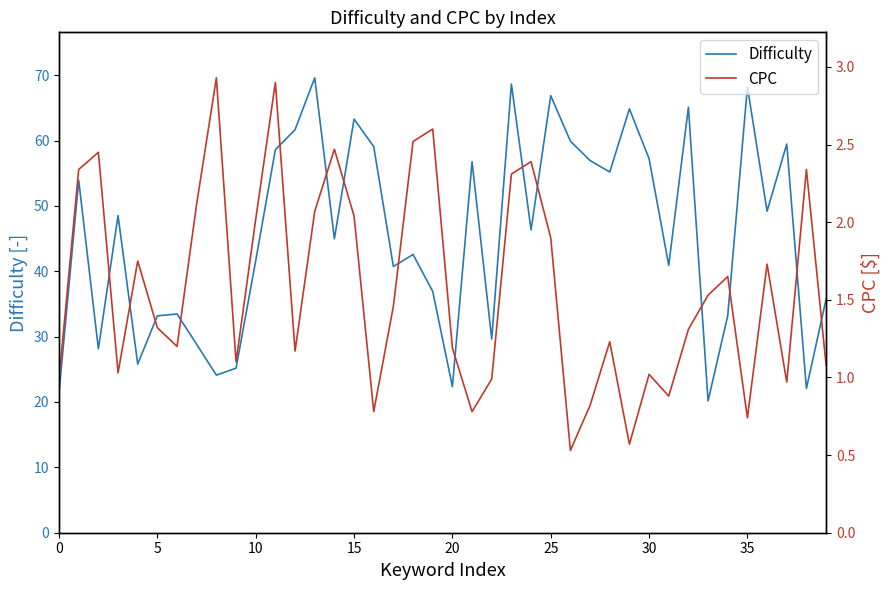

At how many categories does at least one series exceed 52?

17